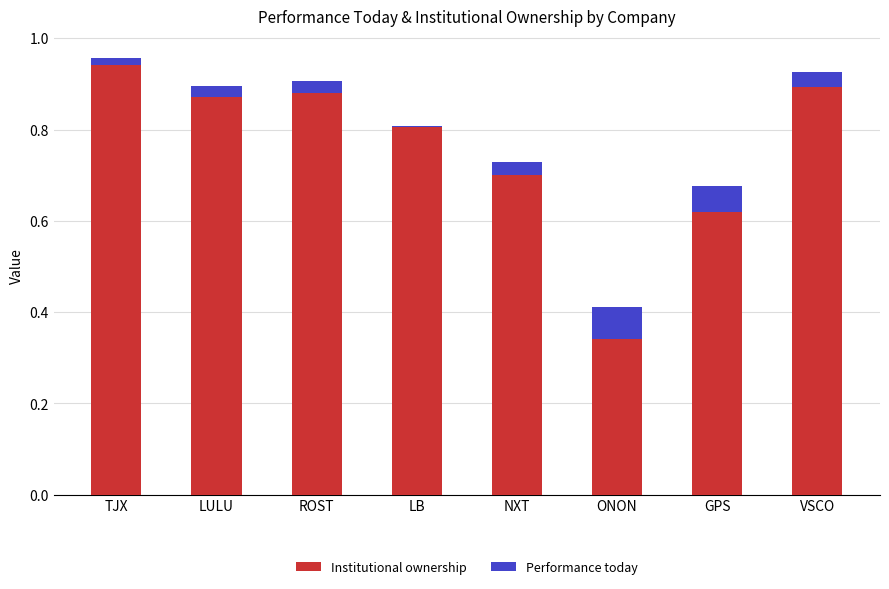

Rank the categories by Performance today value from highest to lowest.

ONON, GPS, VSCO, NXT, ROST, LULU, TJX, LB